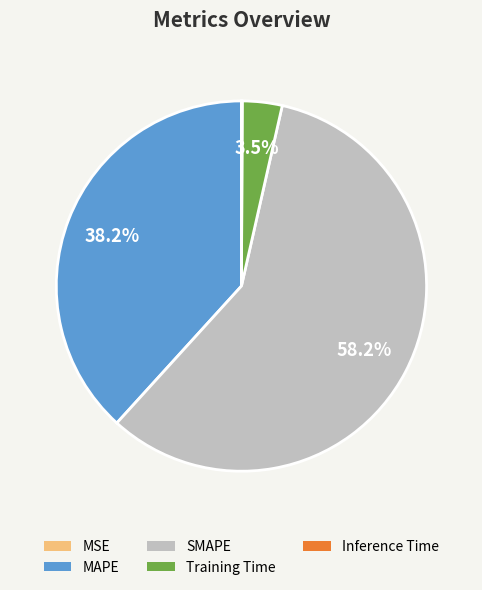

Which slice represents more than half of the pie?

SMAPE